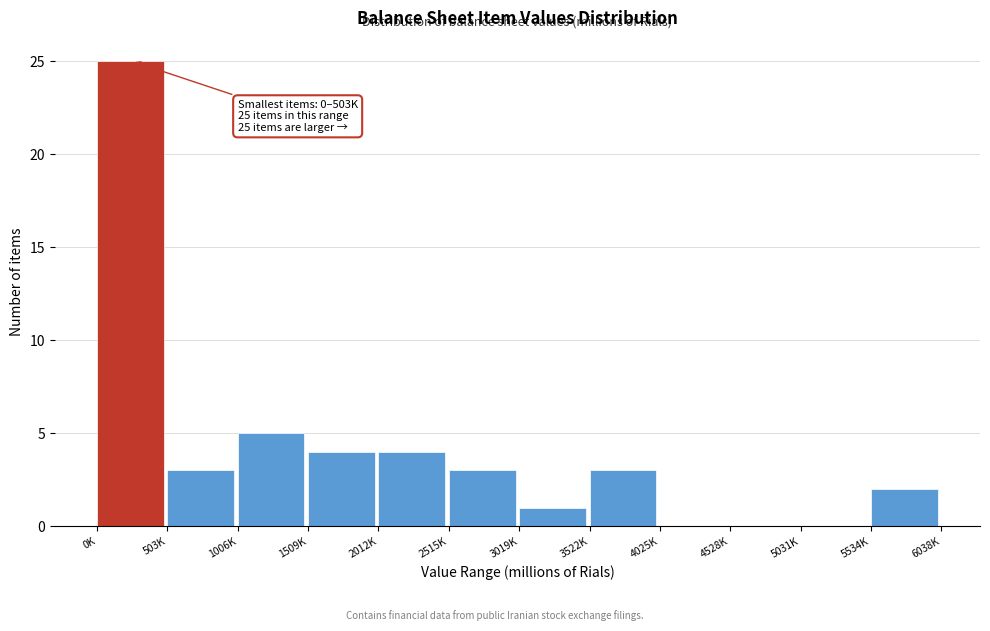

Reading left to right, what are all the values shown in this chart?

0K=25	503K=3	1006K=5	1509K=4	2012K=4	2515K=3	3019K=1	3522K=3	4025K=0	4528K=0	5031K=0	5534K=2